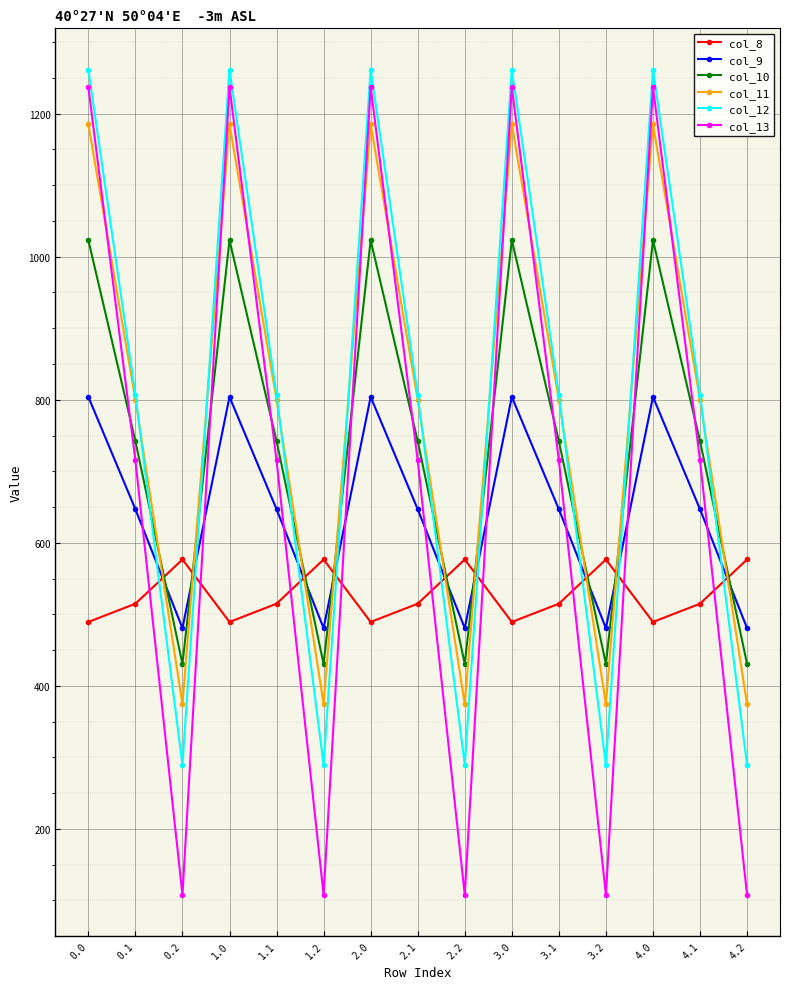

At which category does col_11 reach its first local peak?

1.0